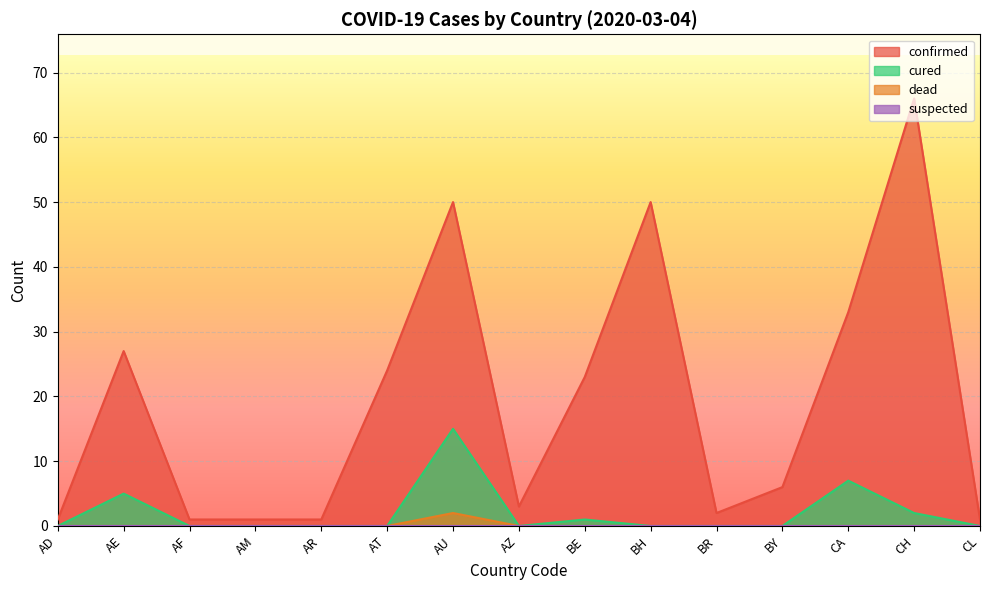

Reading left to right, what are all the values shown in this chart?

confirmed: 1	27	1	1	1	24	50	3	23	50	2	6	33	66	1
cured: 0	5	0	0	0	0	15	0	1	0	0	0	7	2	0
dead: 0	0	0	0	0	0	2	0	0	0	0	0	0	0	0